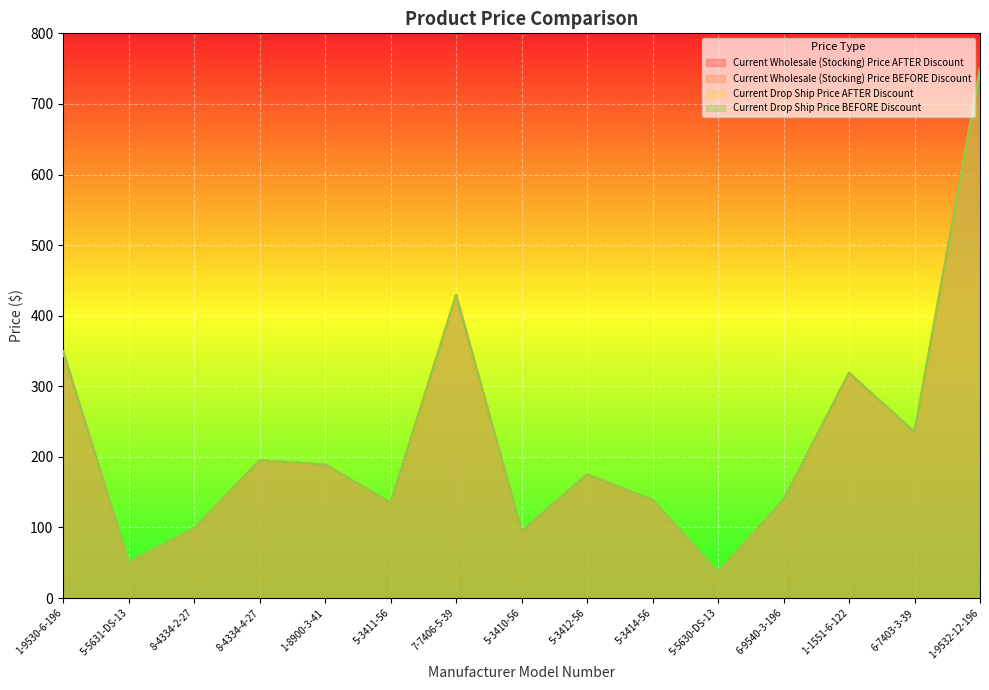

Between 5-5631-DS-13 and 7-7406-5-39, which is larger?

7-7406-5-39